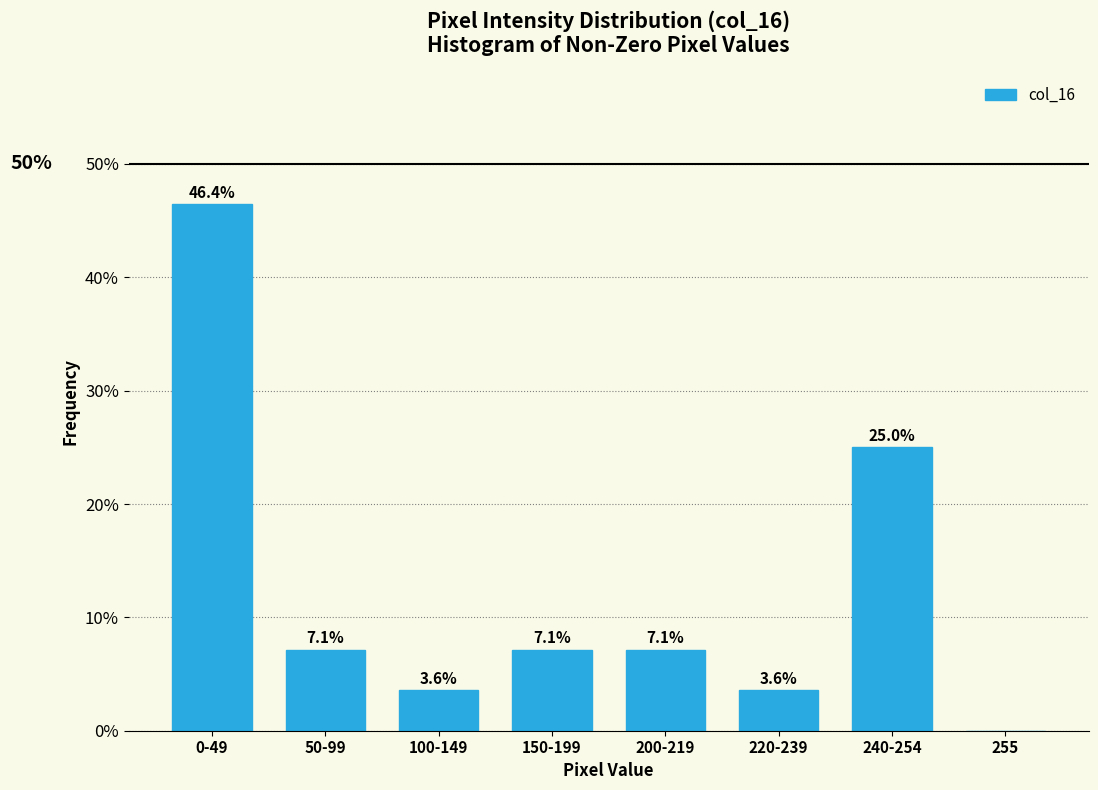

Reading left to right, what are all the values shown in this chart?

0-49=46.4	50-99=7.1	100-149=3.6	150-199=7.1	200-219=7.1	220-239=3.6	240-254=25.0	255=0.0